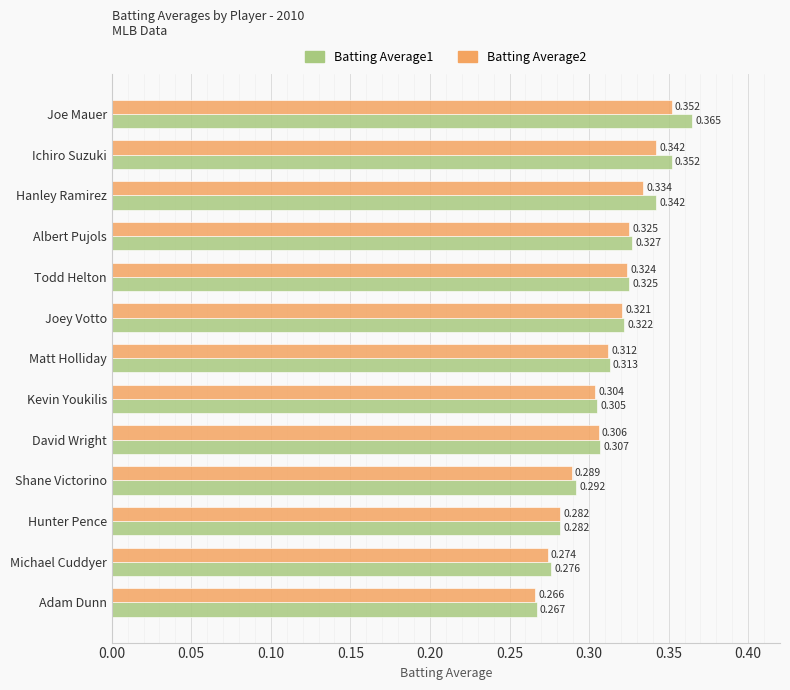

Which series has the largest total across all categories?

Batting Average1